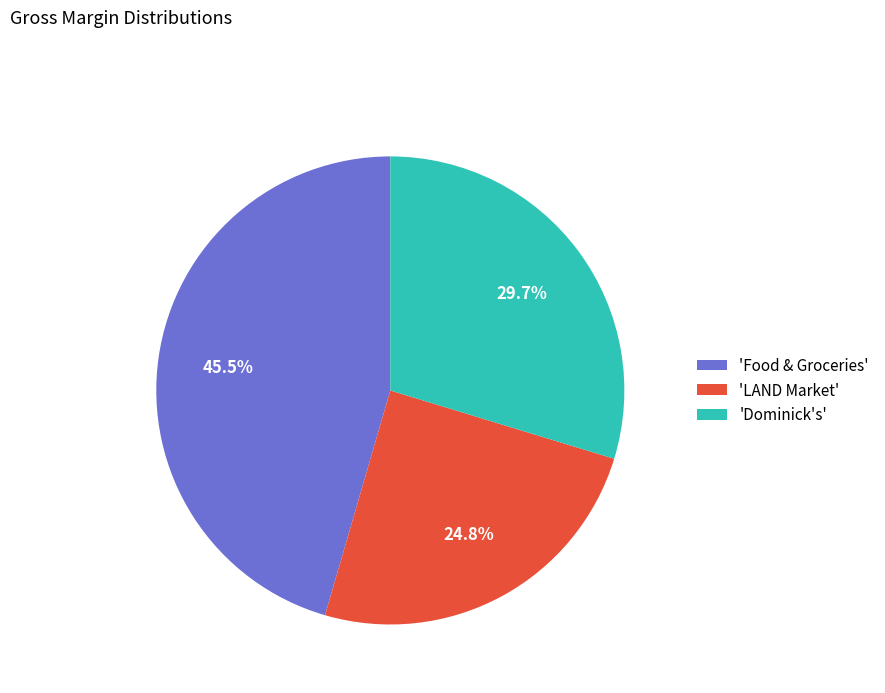

What is the smallest slice in the pie chart?

'LAND Market'